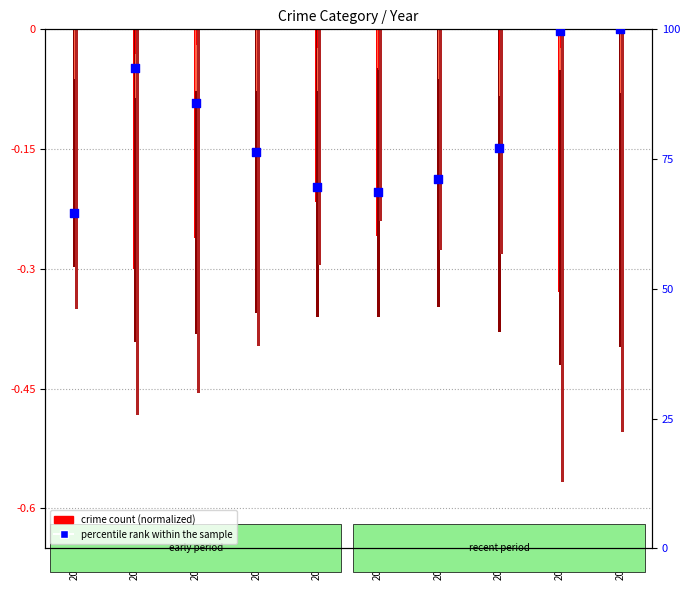

Which series has the largest Y range (max minus min)?

percentile rank within the sample